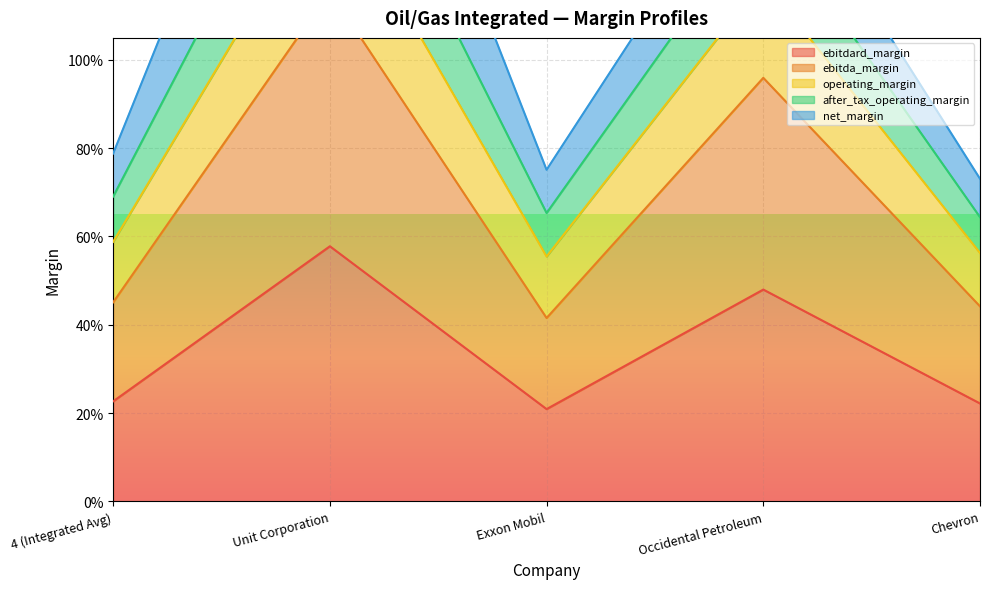

Between Exxon Mobil and Occidental Petroleum, which is larger?

Occidental Petroleum